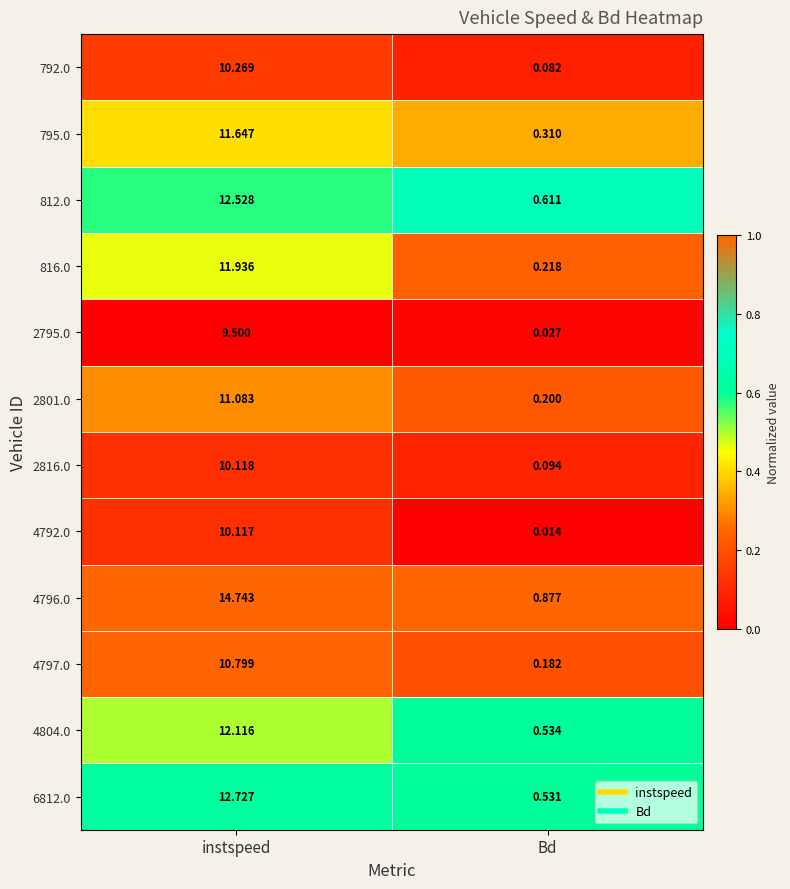

List the labels in order of 792.0 value, smallest first.

Bd, instspeed